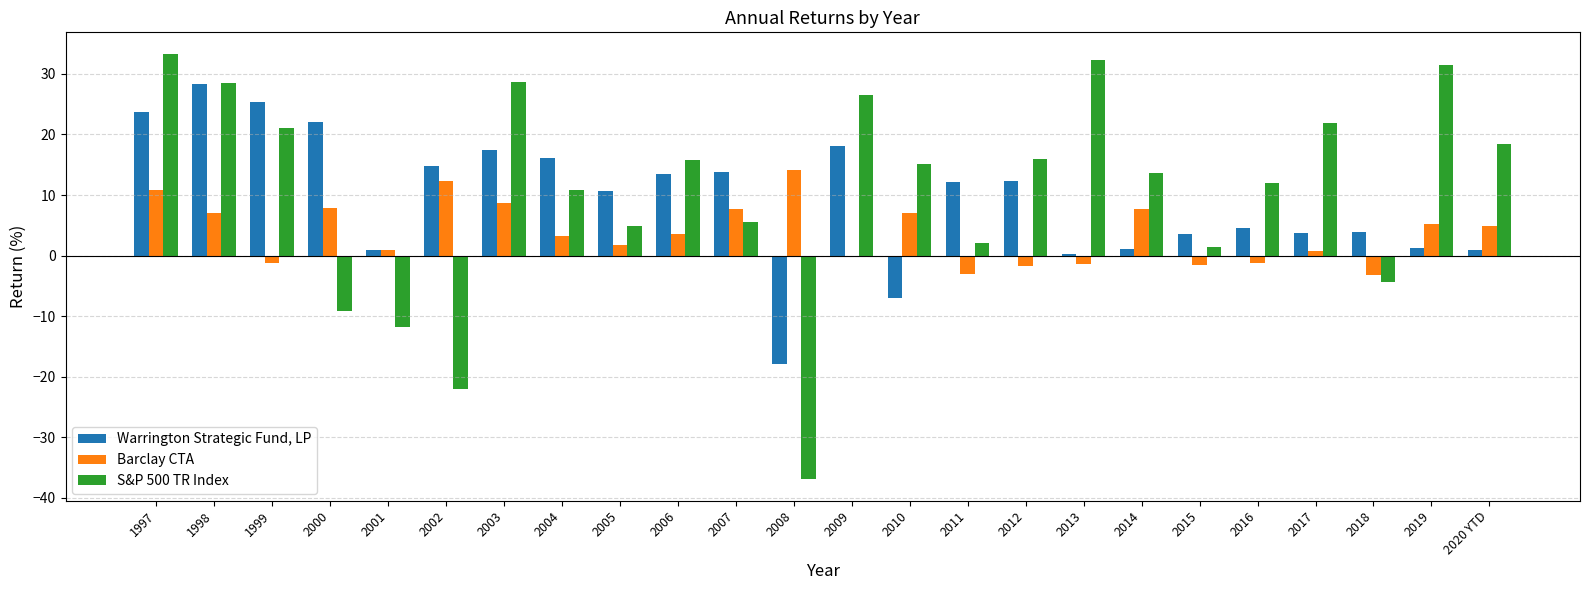

Is the value of S&P 500 TR Index at 1998 greater than the value of Barclay CTA at 2010?

Yes